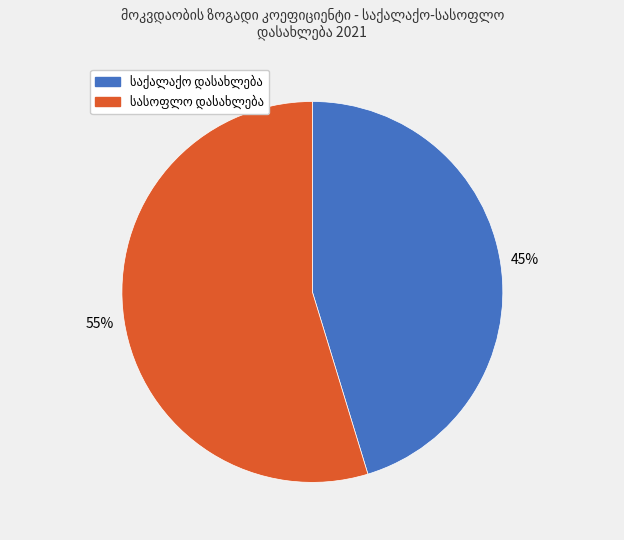

To the nearest percent, what is the average slice percentage?

50%